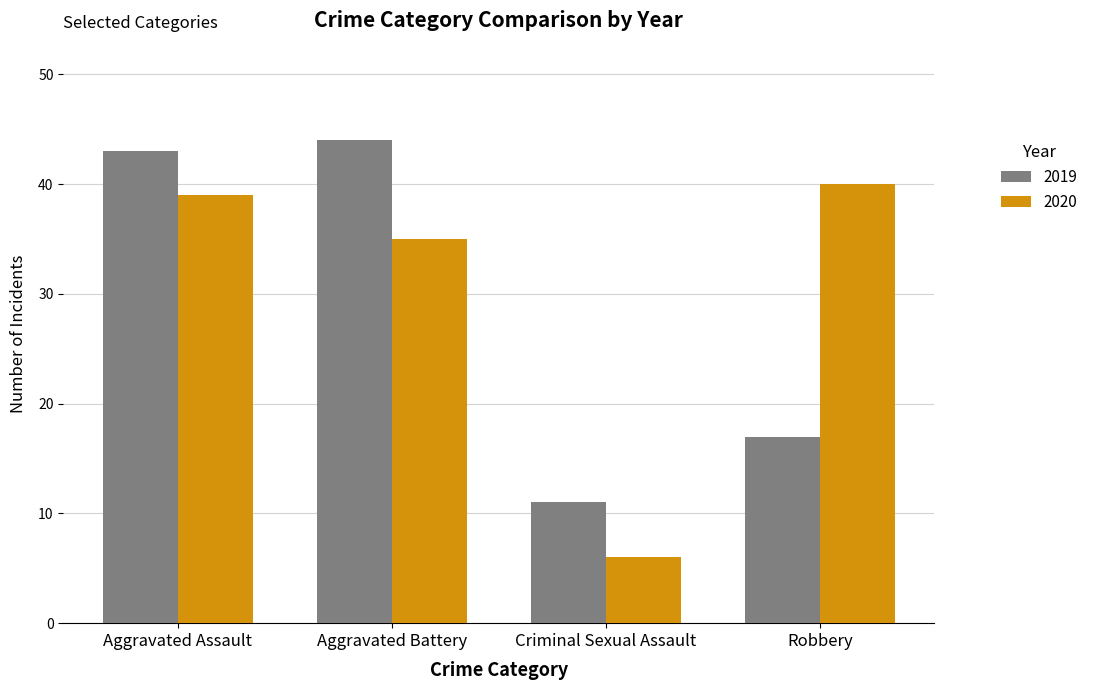

How many bars are there in each group?

2